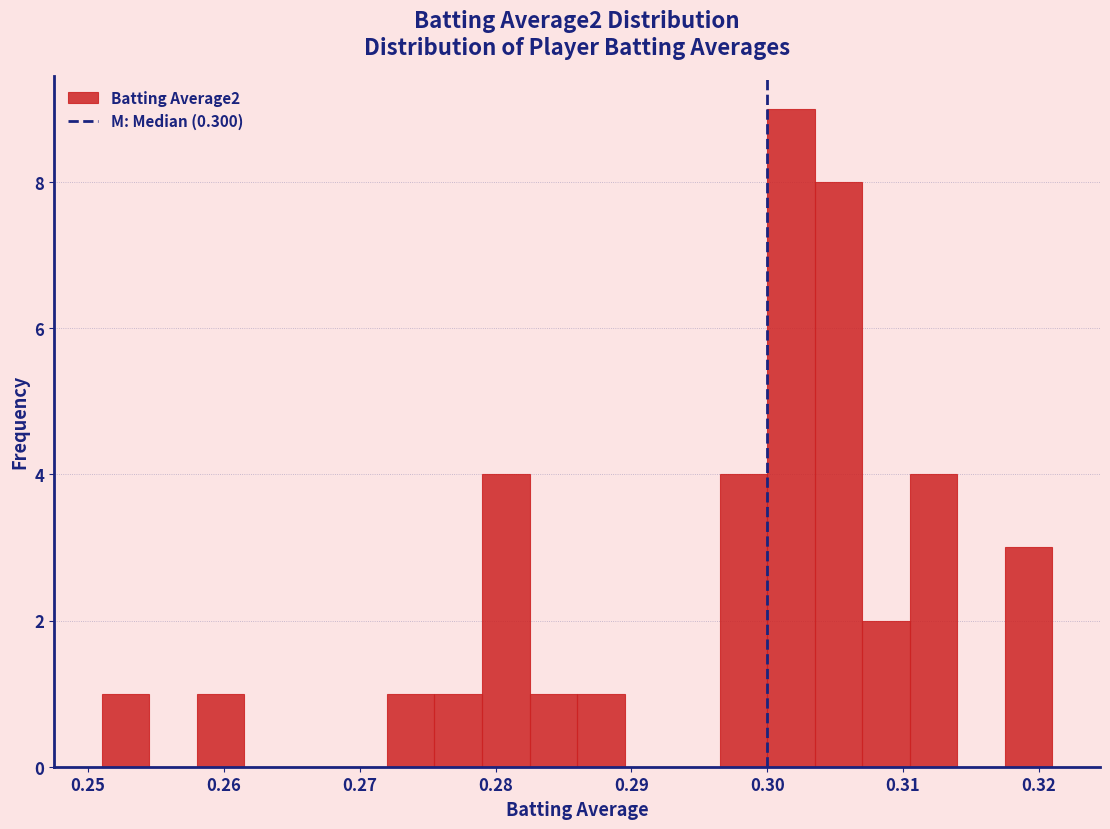

Around what value on the x-axis is the tallest bar? Give the approximate position of its centre, as read against the axis.

0.302